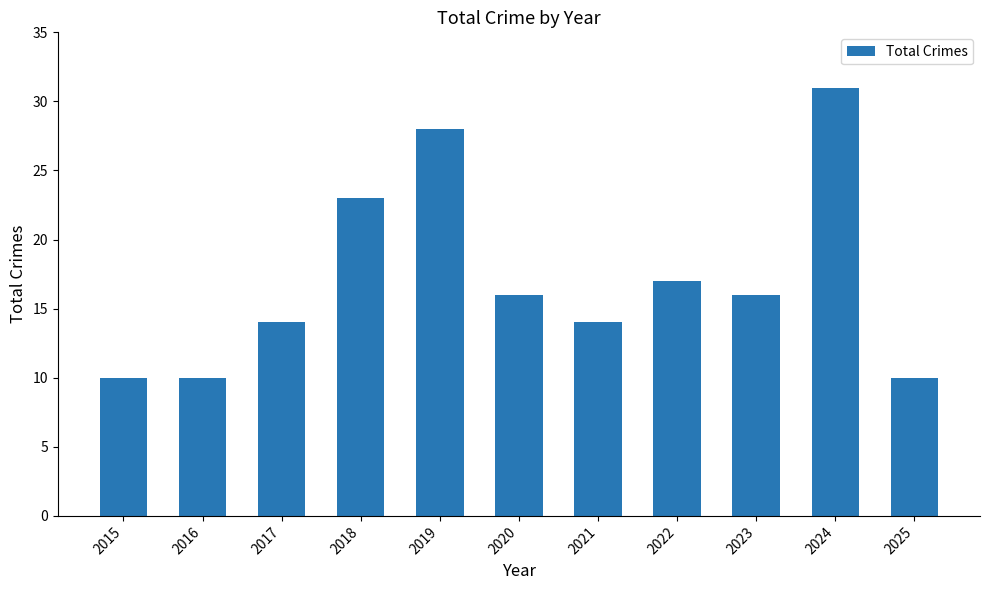

What is the value of the 6th bar from the left?

16